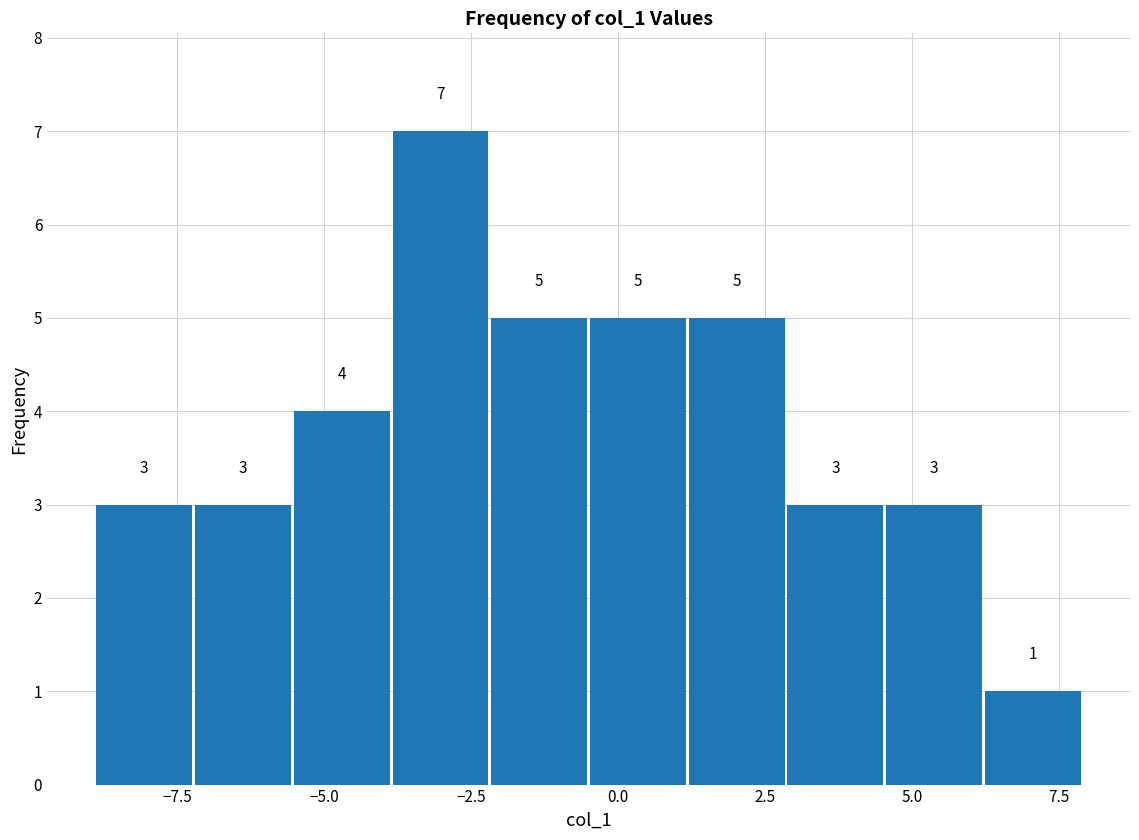

Read against the x-axis, roughly where is the centre of the tallest bar?

-3.0